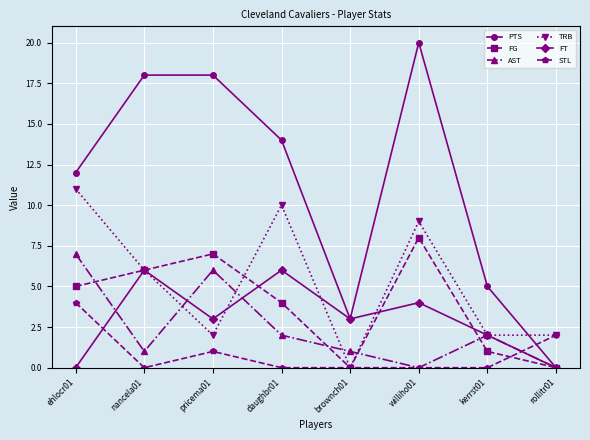

What is the difference between the second highest and second lowest values in the FG series?

7